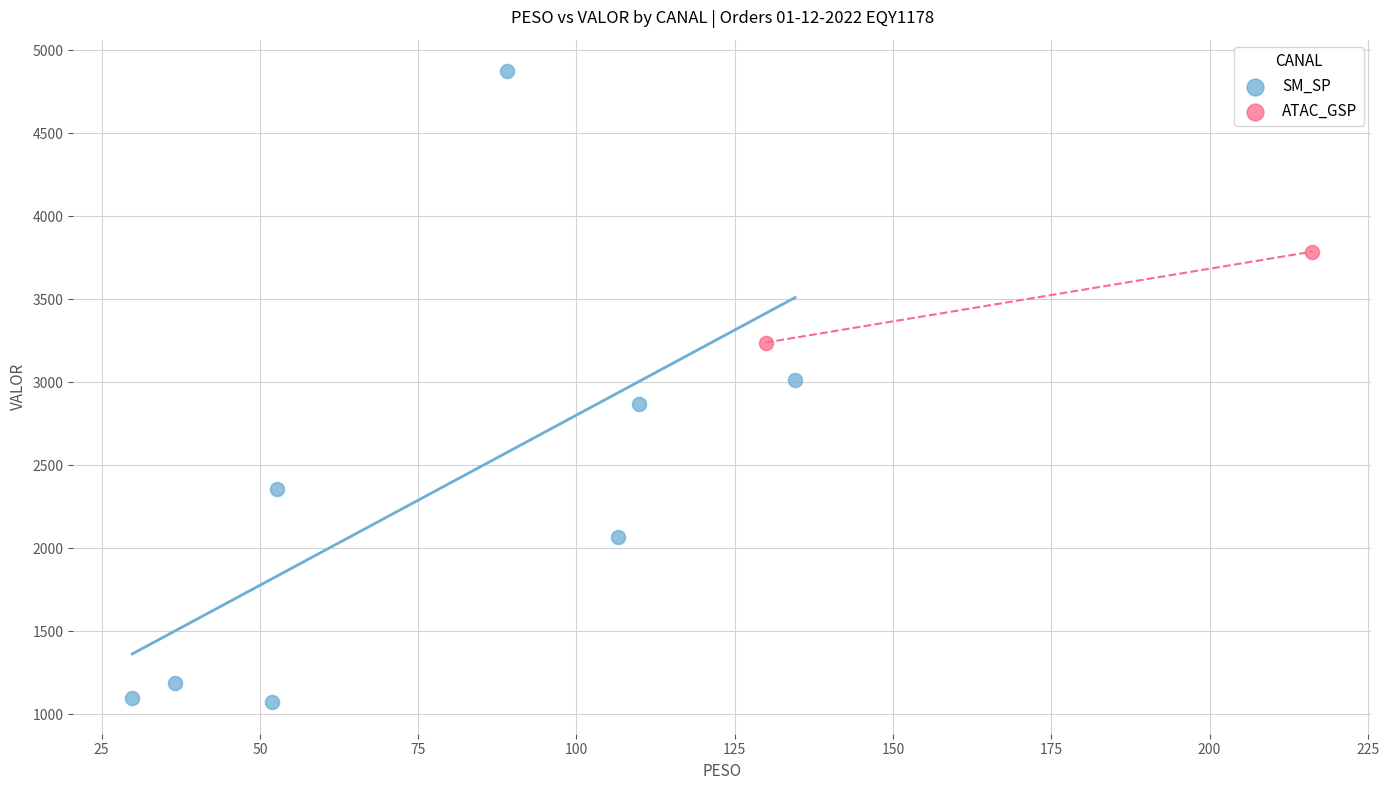

What are all the series names shown in the legend?

SM_SP, ATAC_GSP